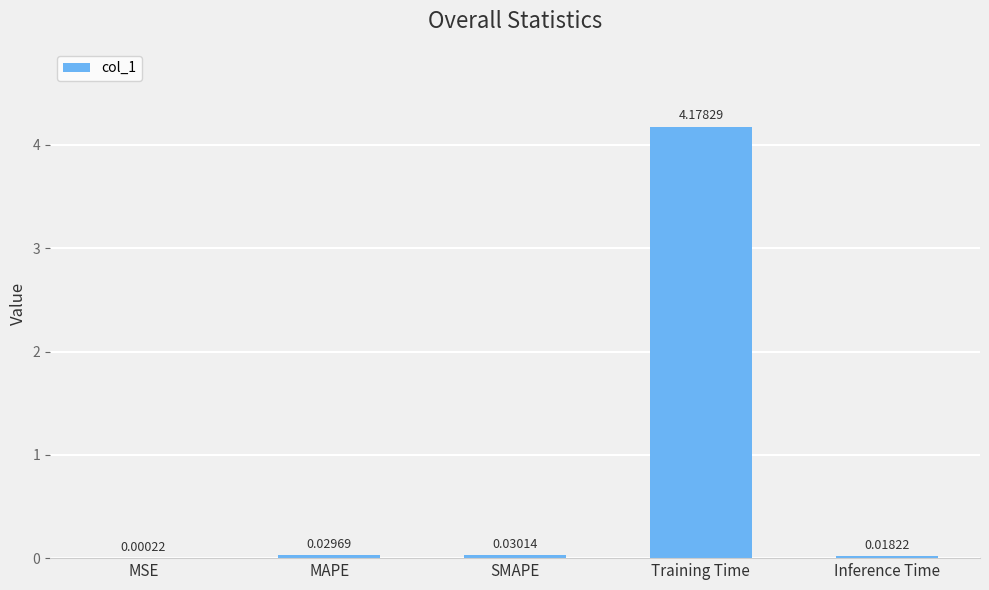

Which has a higher value, SMAPE or Training Time?

Training Time